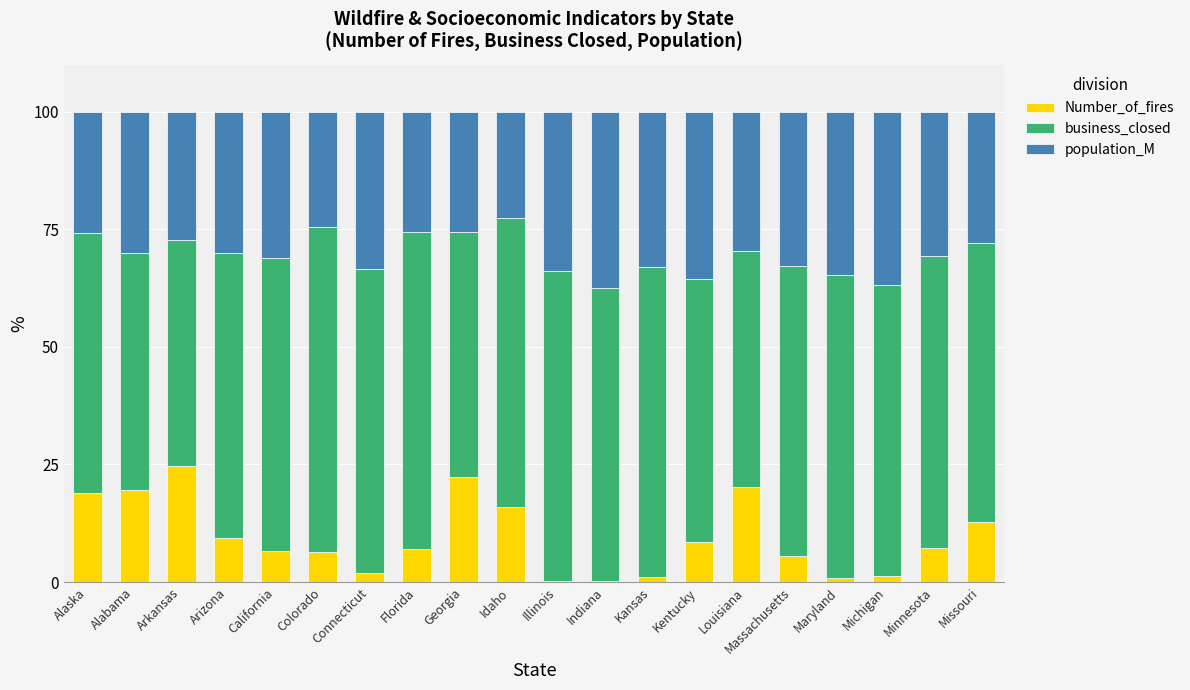

What is the average value of the Number_of_fires series?

9.5